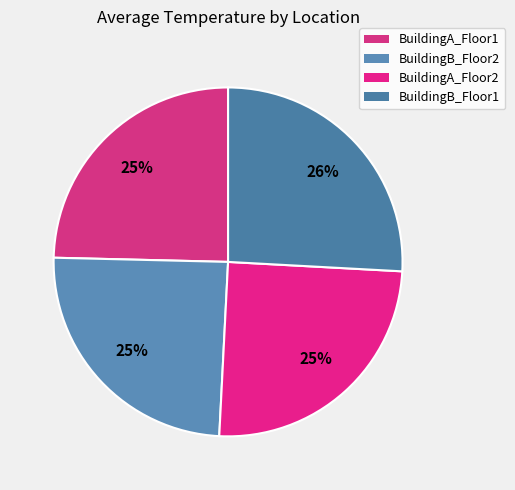

Which slice is the smallest?

BuildingB_Floor2